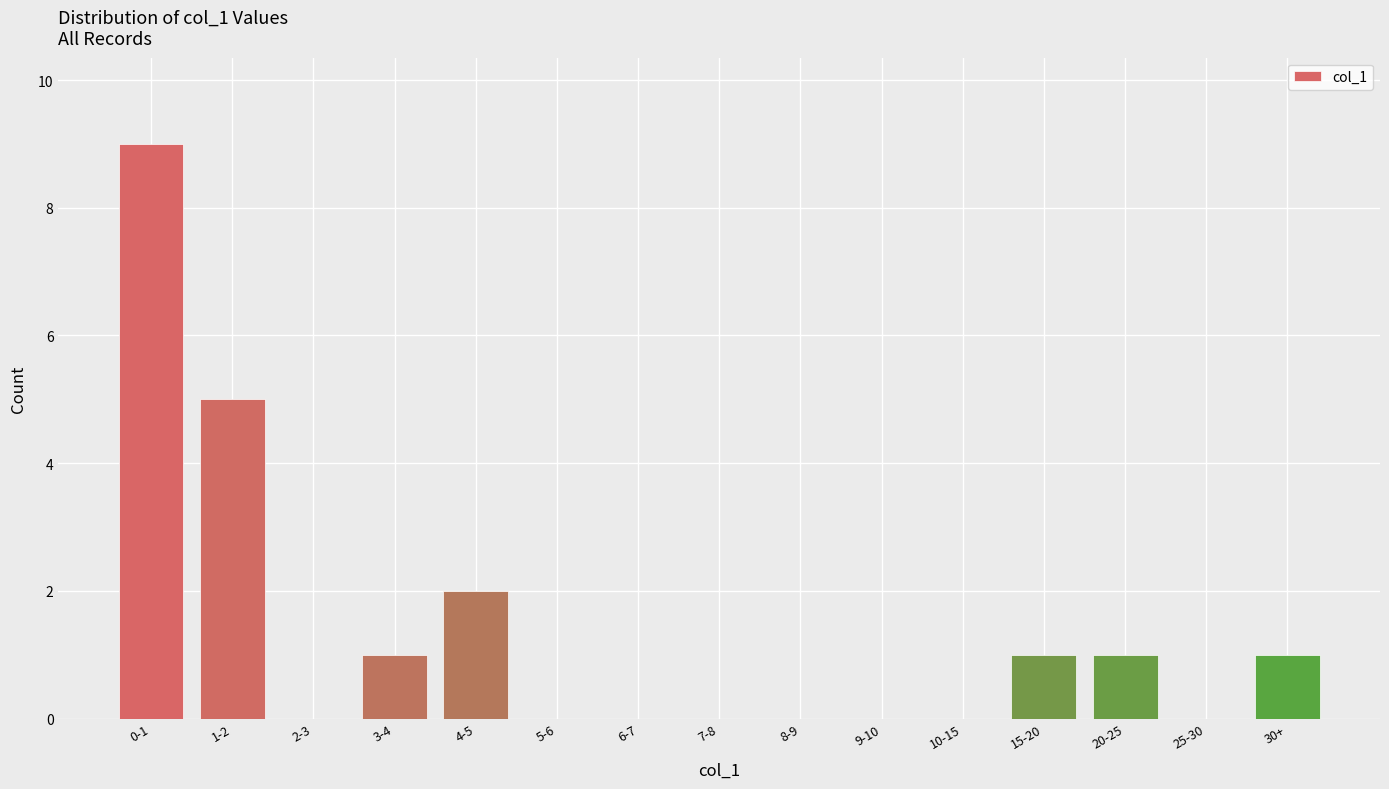

Reading right to left, extract all data points from this chart.

30+=1	25-30=0	20-25=1	15-20=1	10-15=0	9-10=0	8-9=0	7-8=0	6-7=0	5-6=0	4-5=2	3-4=1	2-3=0	1-2=5	0-1=9